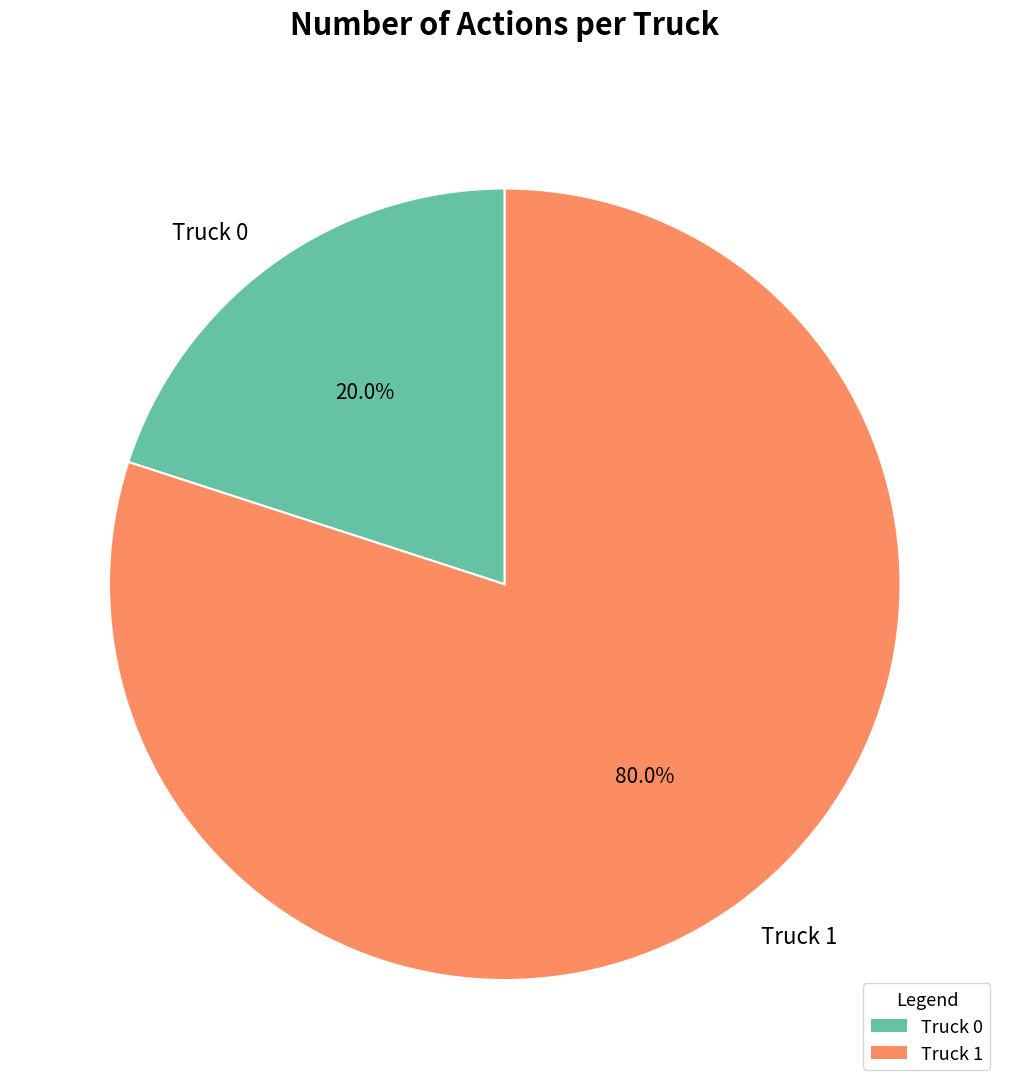

Rank the categories by value from highest to lowest.

Truck 1, Truck 0